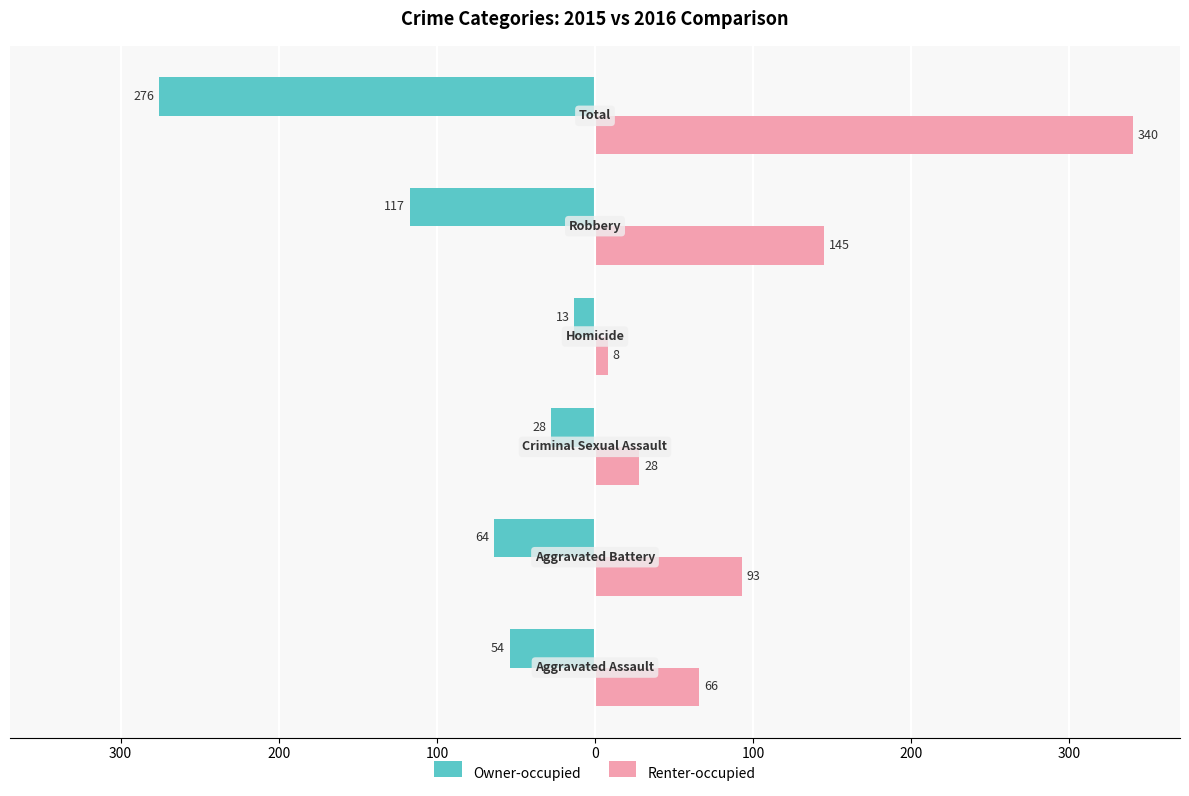

Rank the series by their average value, from highest to lowest.

Renter-occupied, Owner-occupied